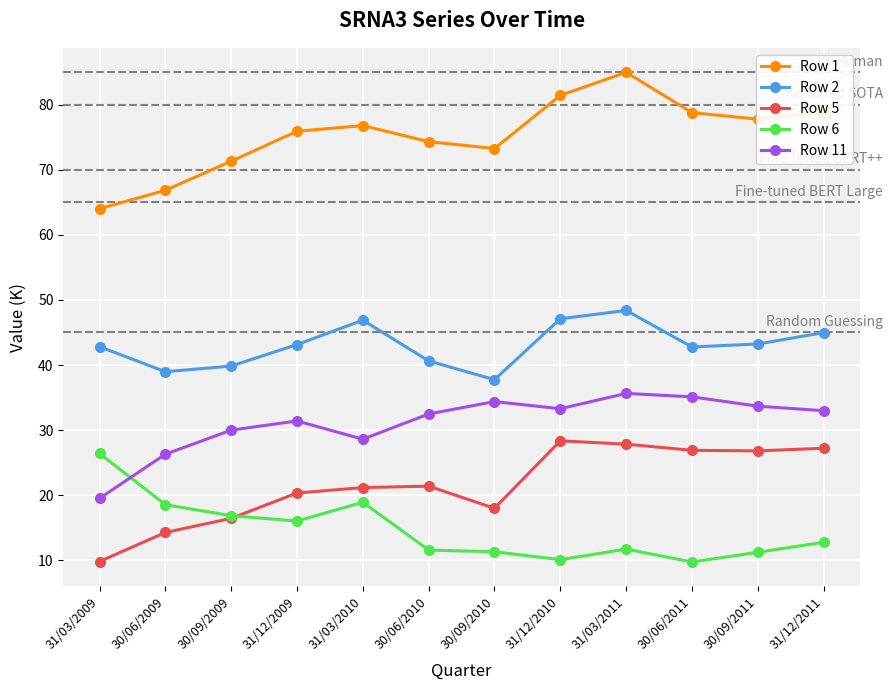

Is the value of Row 5 at 30/06/2010 greater than the value of Row 1 at 31/12/2009?

No